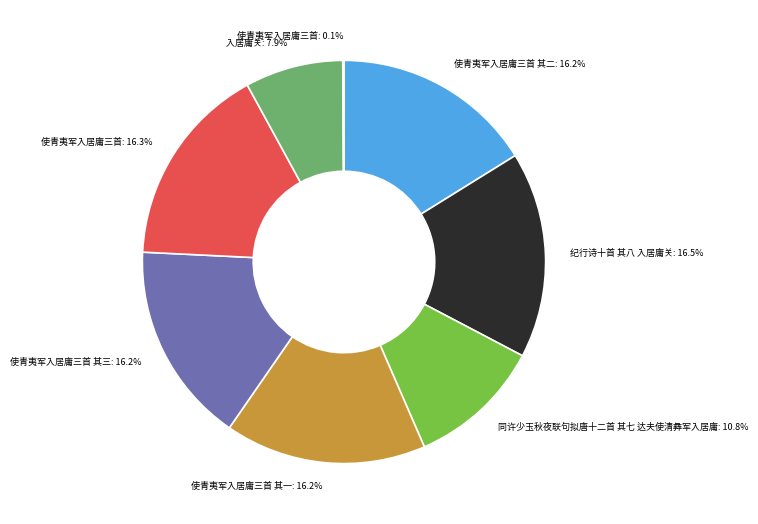

Do 纪行诗十首 其八 入居庸关: 16.5% and 使青夷军入居庸三首: 16.3% together represent more than half of the pie?

No